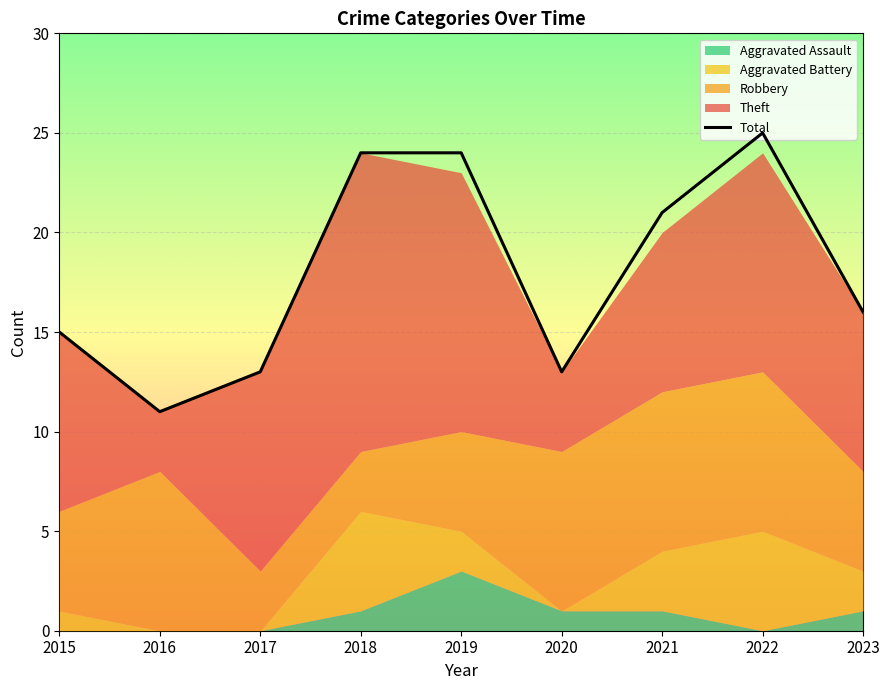

Does the chart display data point markers on the line(s)?

No